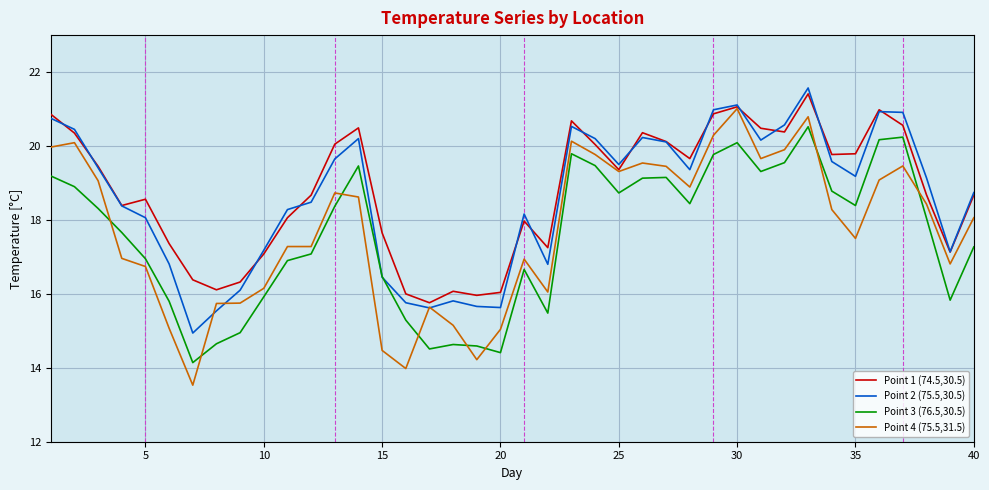

After their last crossing, which series has the higher values: Point 3 (76.5,30.5) or Point 4 (75.5,31.5)?

Point 4 (75.5,31.5)